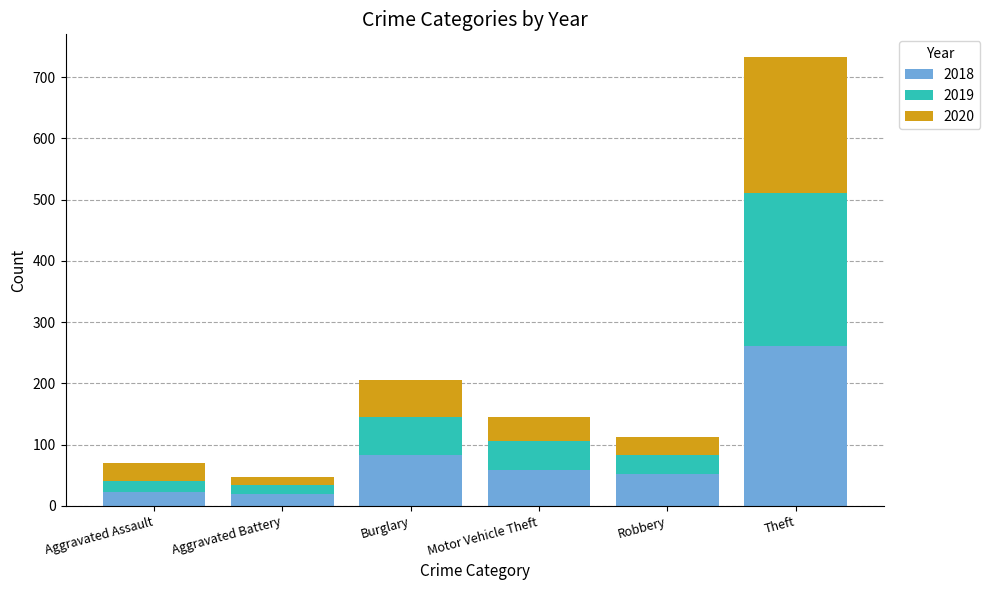

At which category is the sum across all series the highest?

Theft